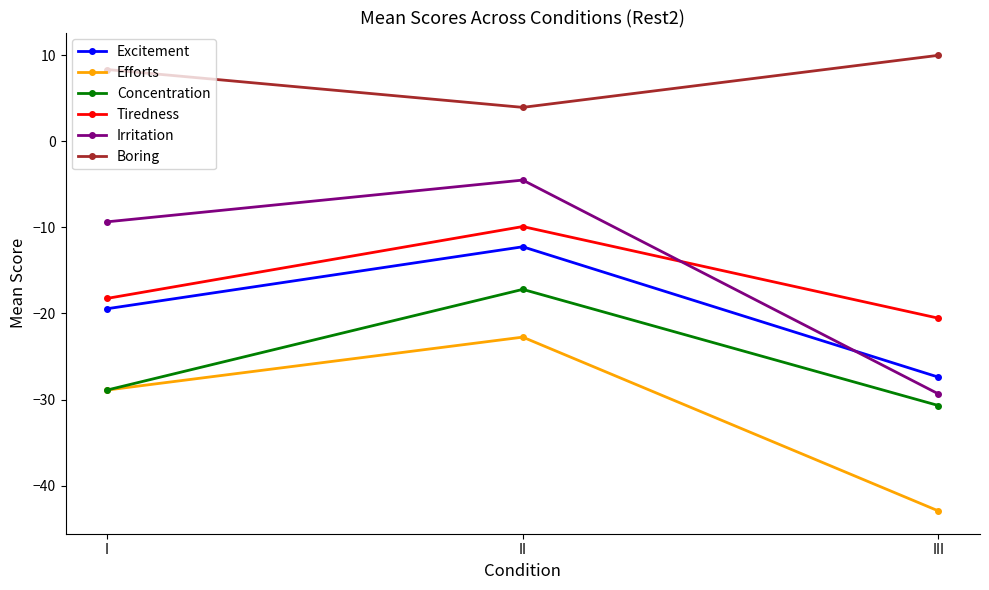

Between I and III, which series saw the biggest shift?

Irritation